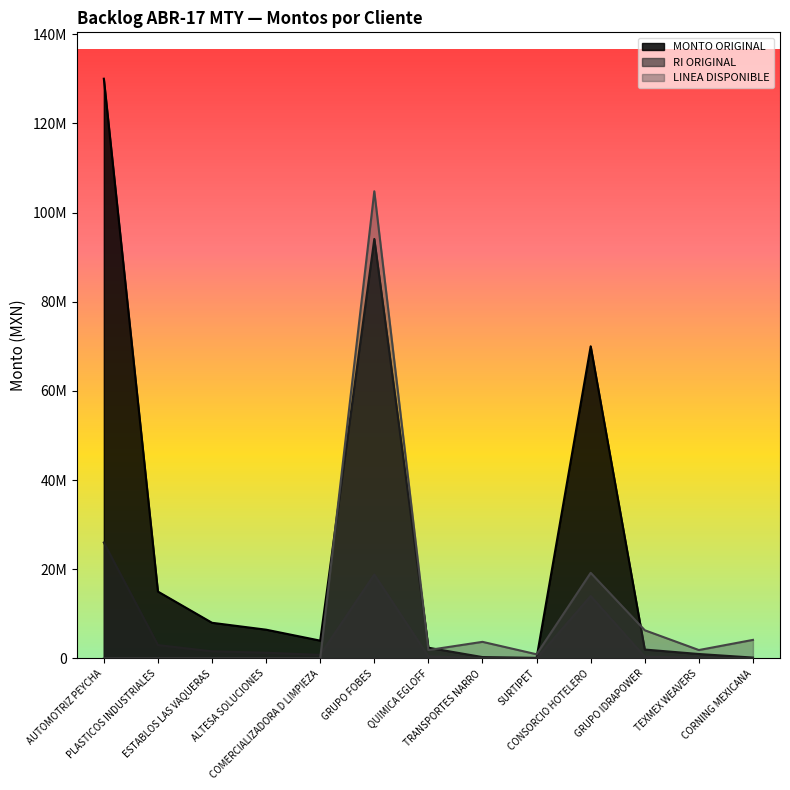

At how many categories does at least one series exceed 61057944?

3